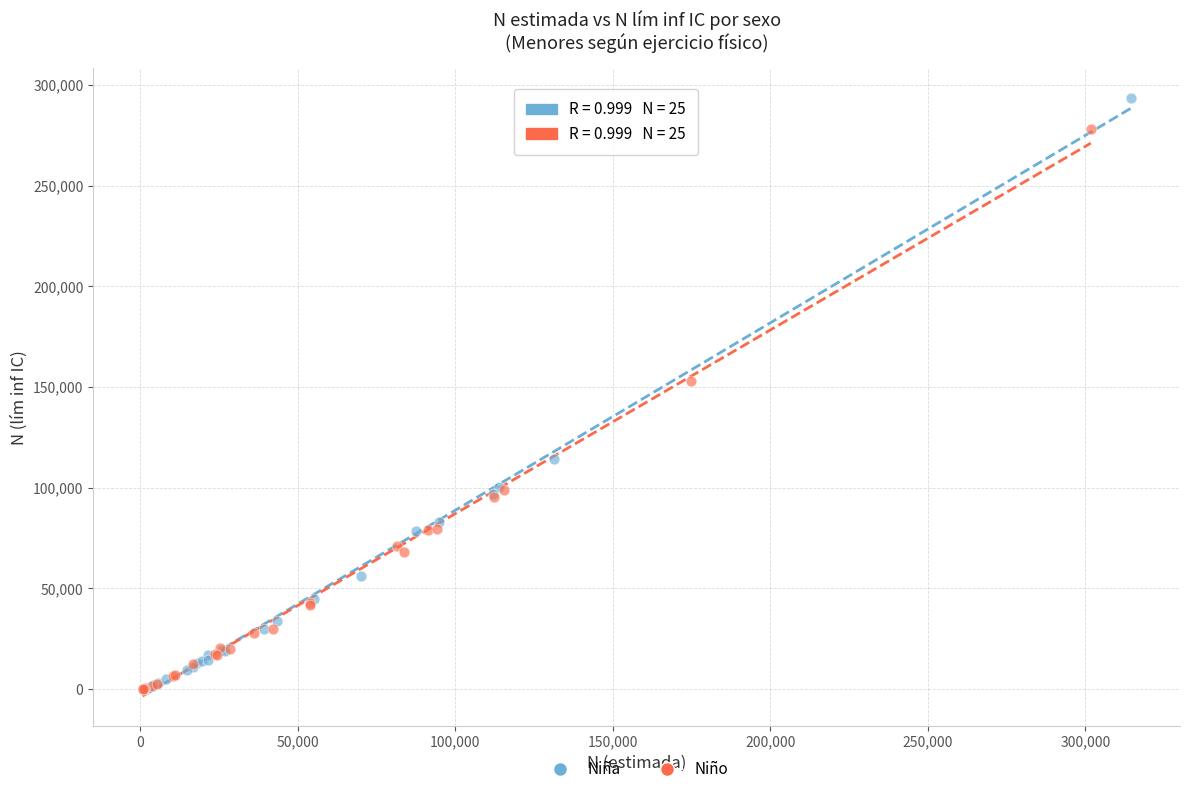

Which series contains the highest Y value?

Niña